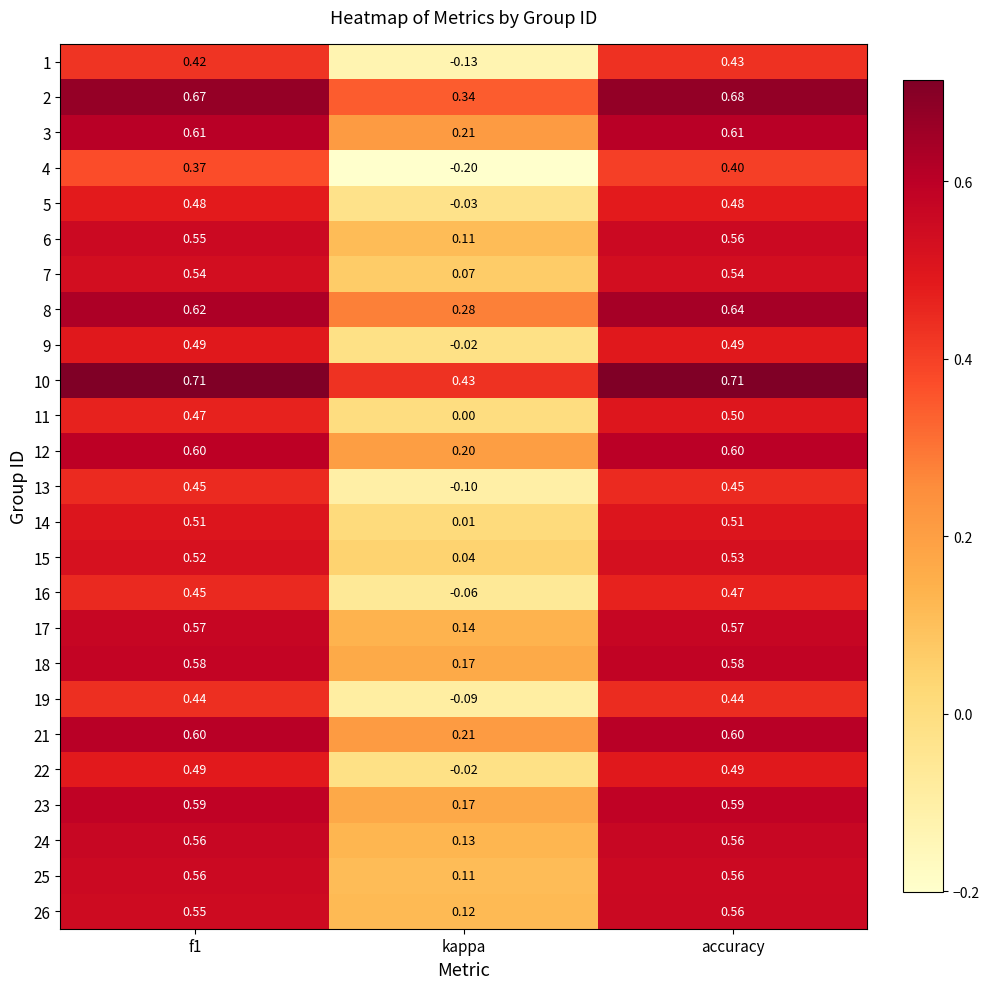

At which category is the sum across all series the highest?

accuracy